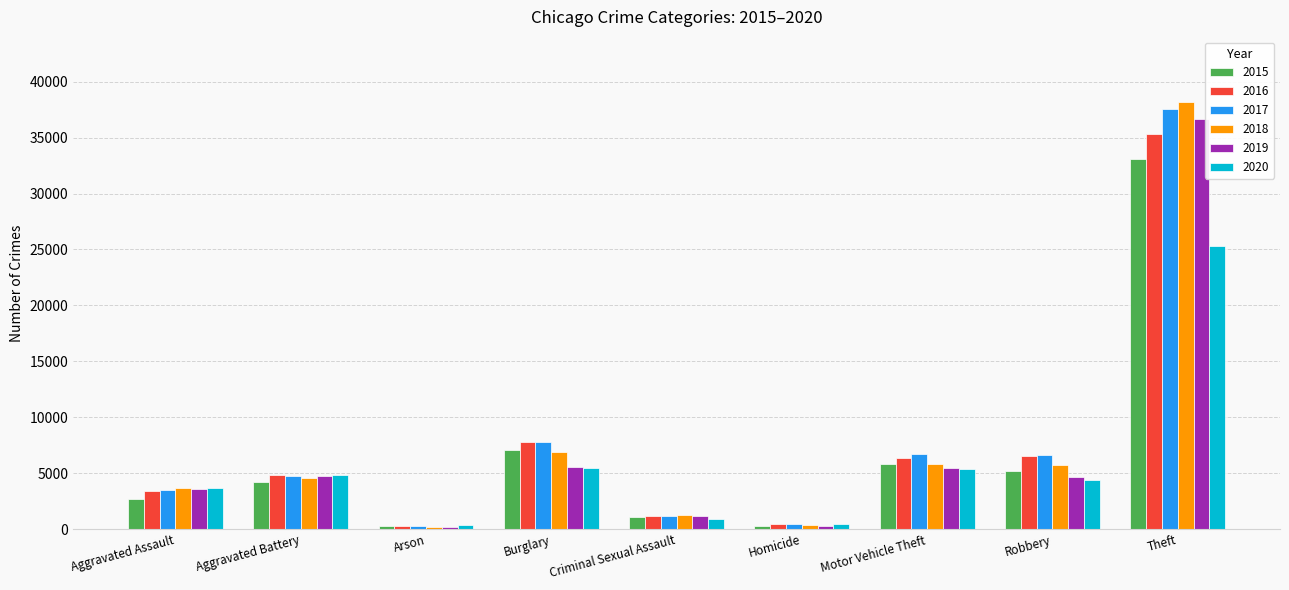

How many values in the 2020 series are below 4384?

4